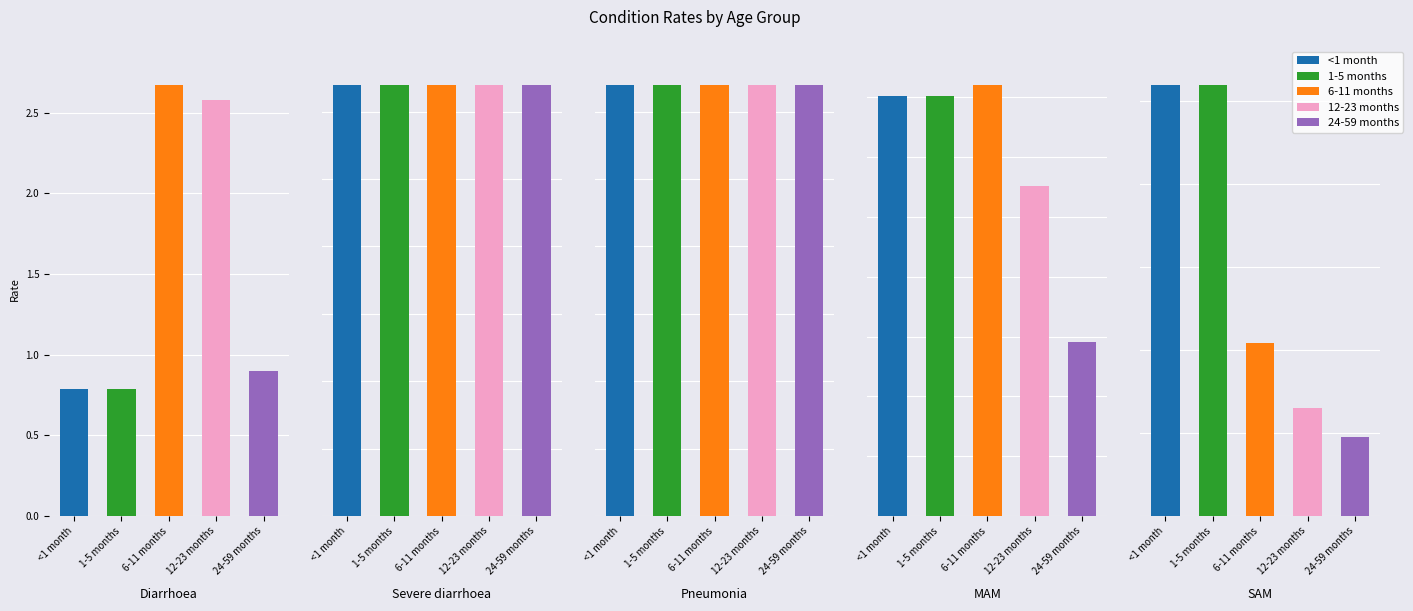

What is the greatest value displayed?

2.7